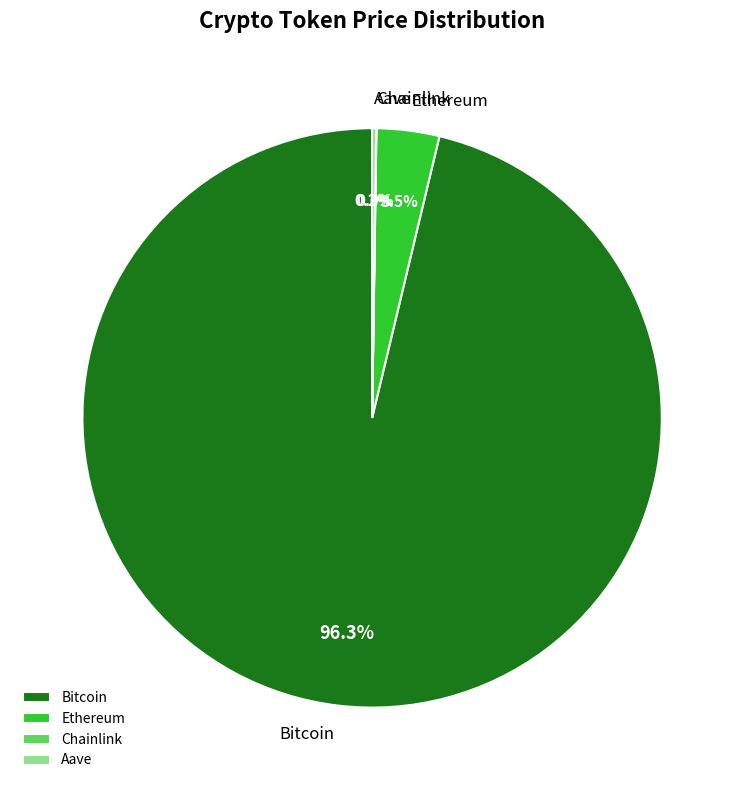

What is the largest slice in the pie chart?

Bitcoin